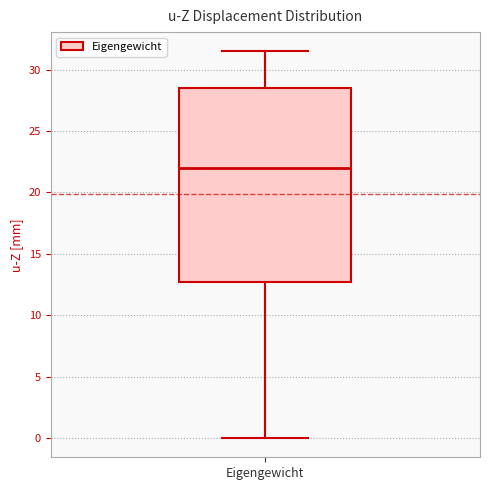

Where does the lower whisker of the box for Eigengewicht end on the y-axis? The values are not printed on the chart, so give them approximately, as read against the axis.

0.0